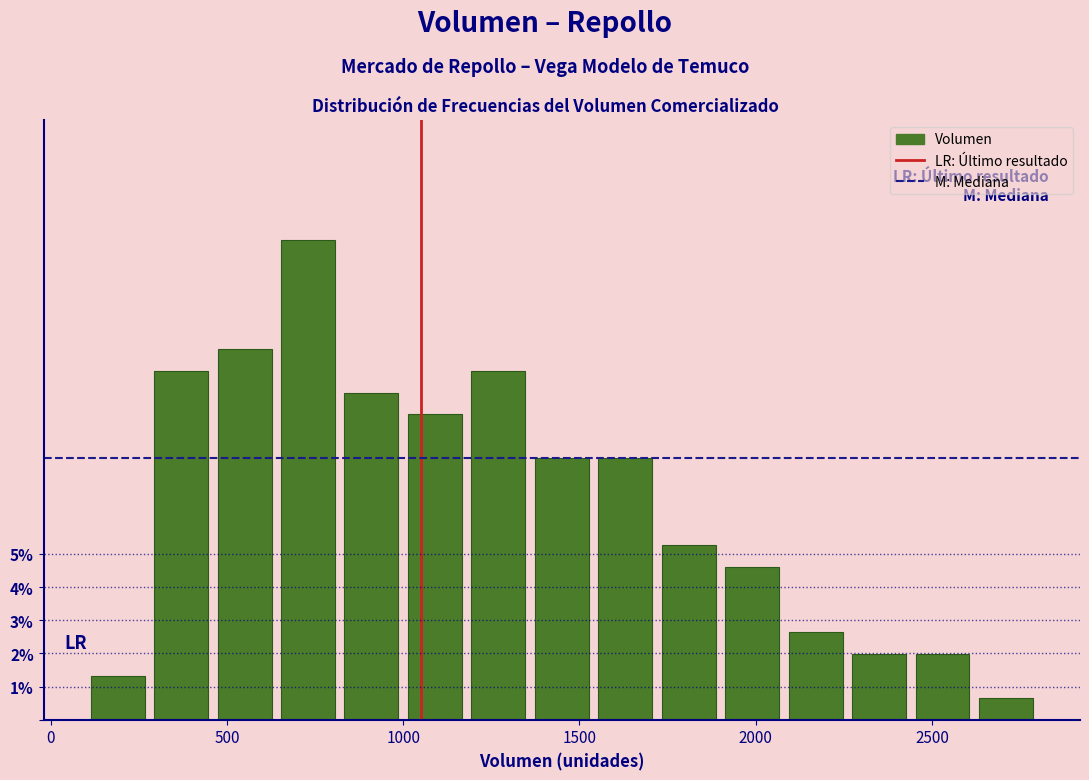

Around what value on the x-axis is the tallest bar? Give the approximate position of its centre, as read against the axis.

750